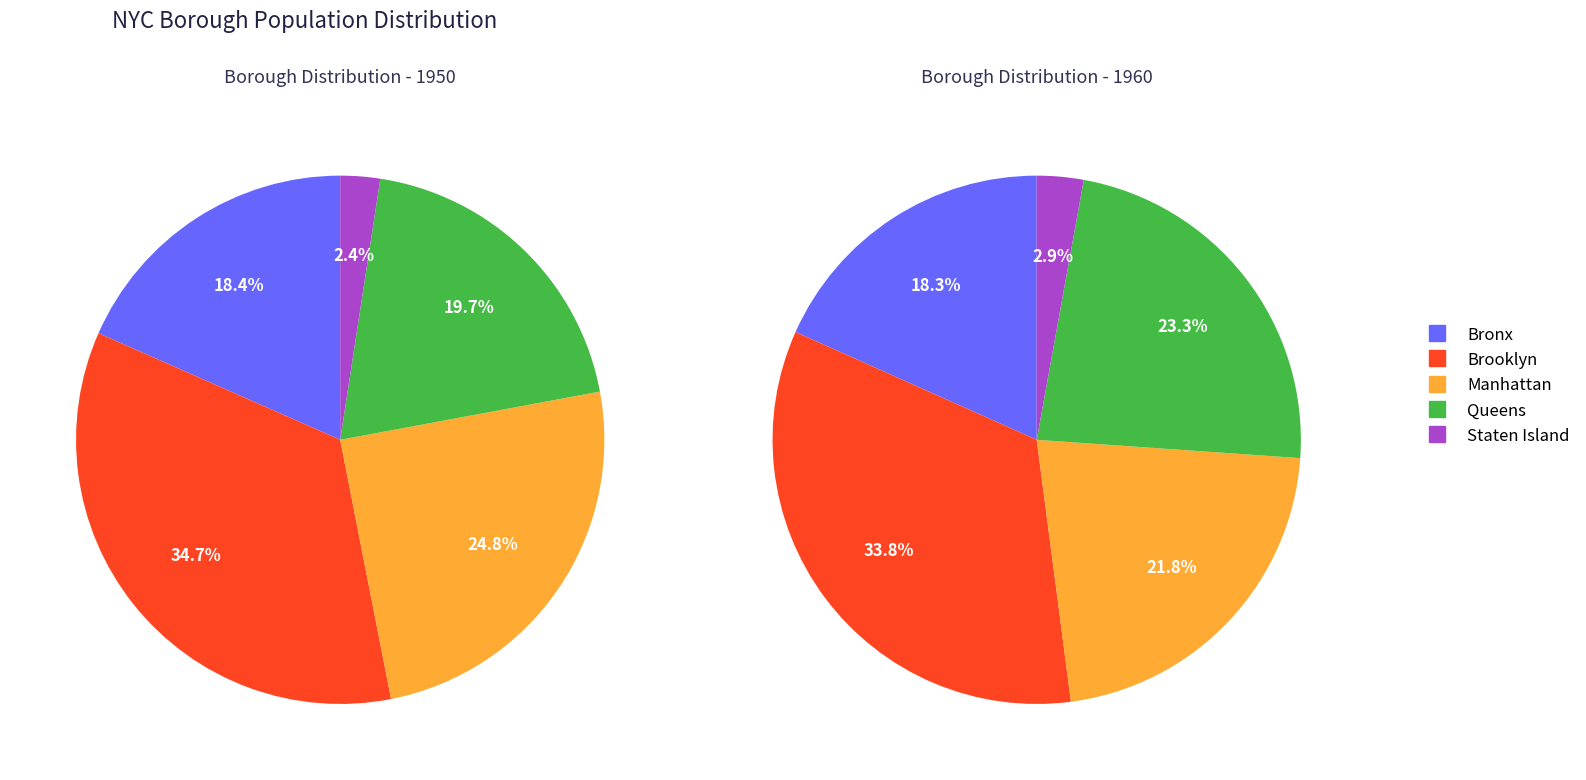

Count the number of slices in the pie.

5